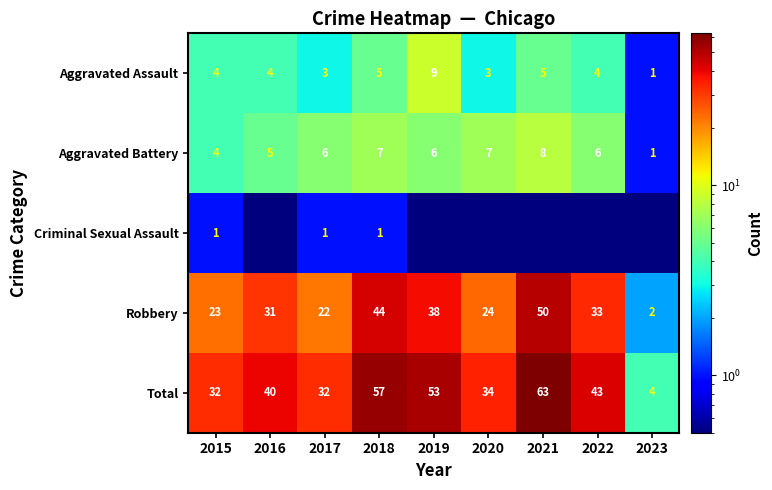

What is the spread (max minus min) of values at 2016?

39.5